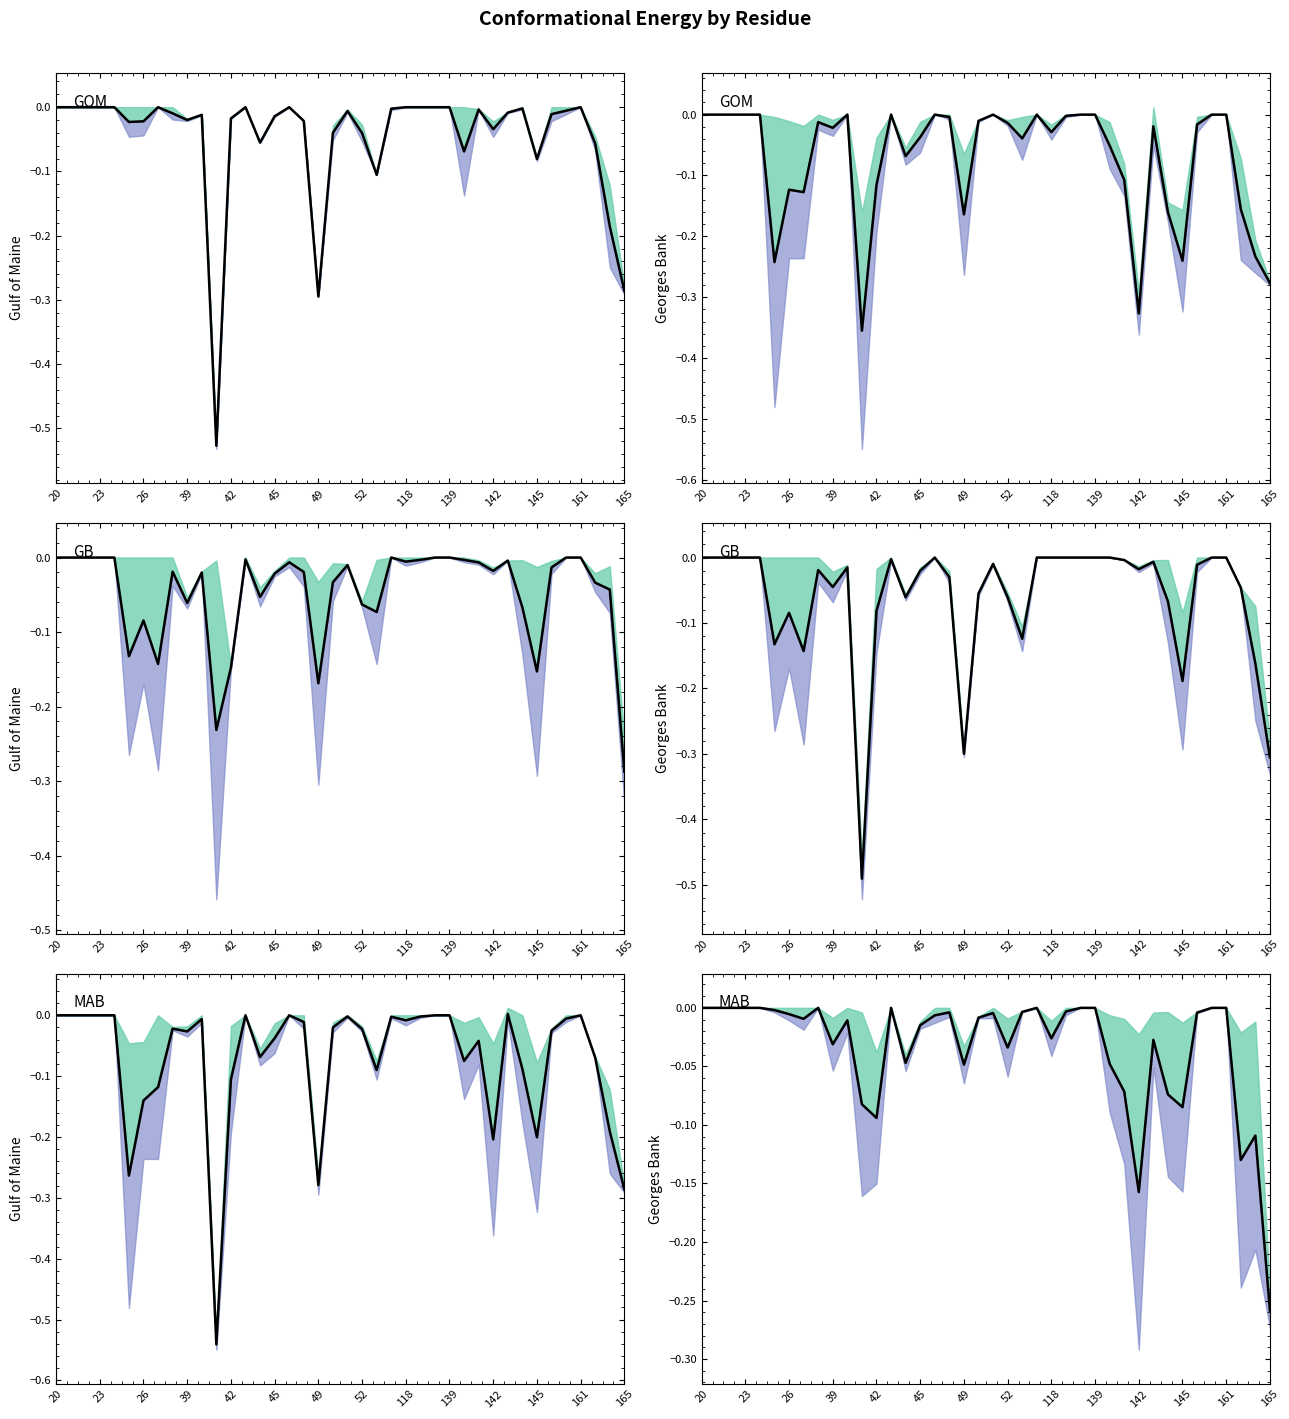

Which category has the highest value across all series?

20